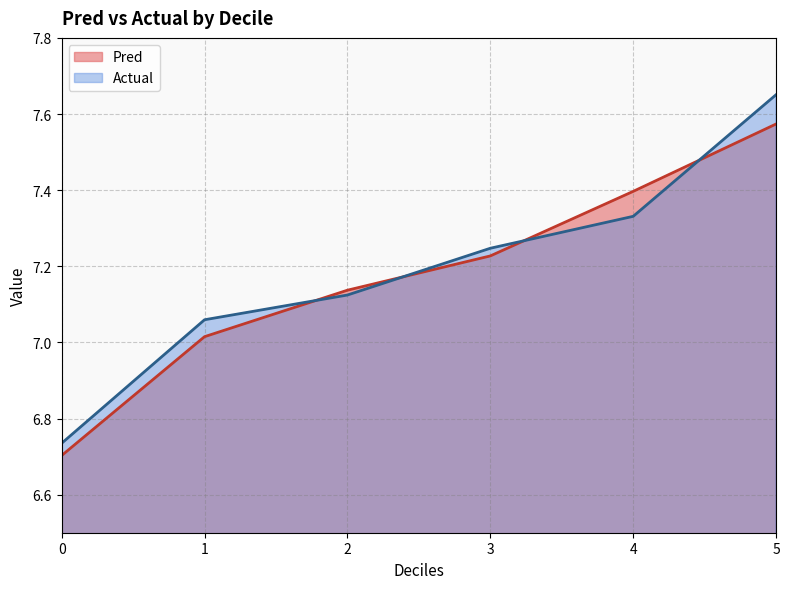

Is it true that Actual equals 4.0 at 3?

False